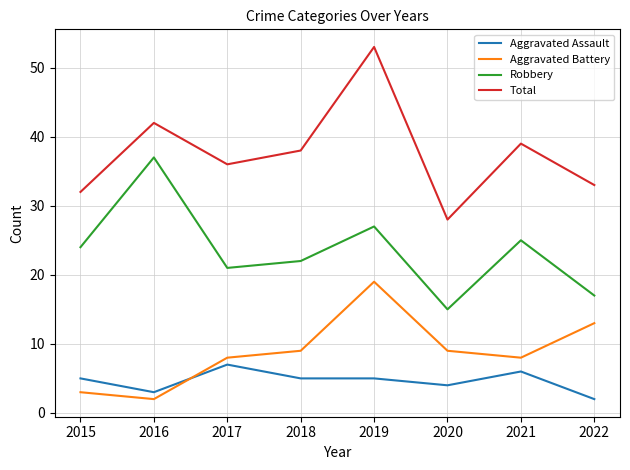

What is the total value across all series at 2021?

78